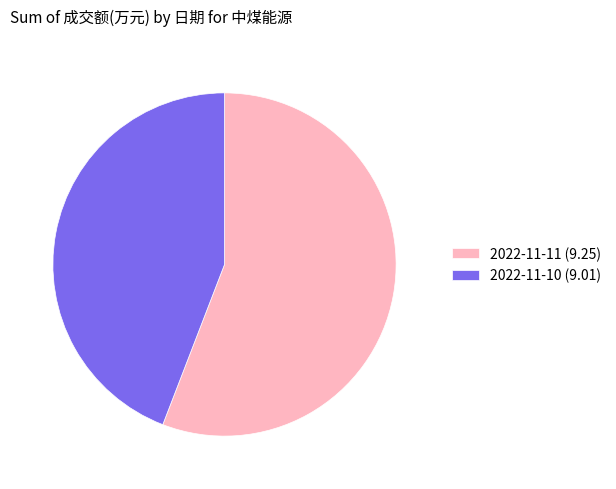

What is the ratio of the value at 2022-11-10 (9.01) to the value at 2022-11-11 (9.25)?

0.8